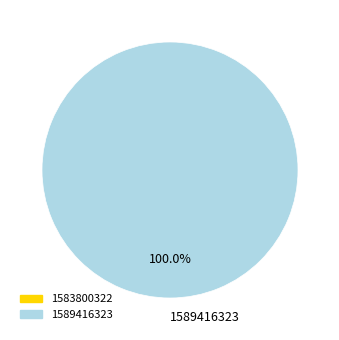

Is there a majority slice in this chart?

Yes